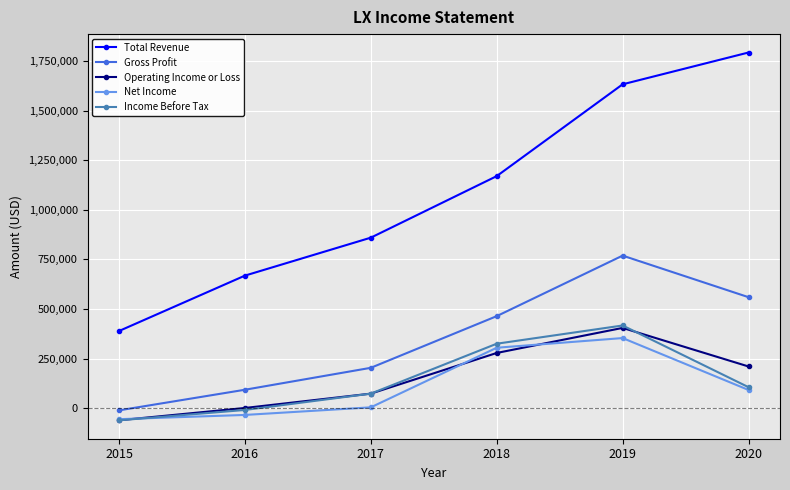

Is the value of Total Revenue at 2020 greater than the value of Operating Income or Loss at 2019?

Yes